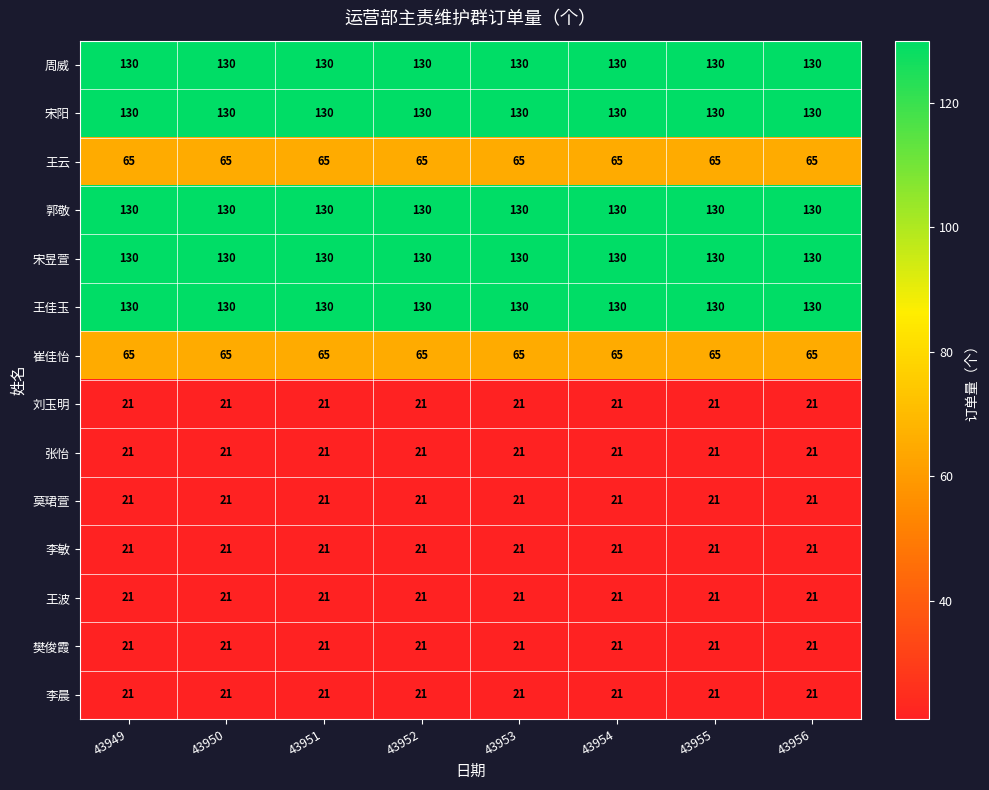

The value of 王云 at 43956 is 65. True or false?

True